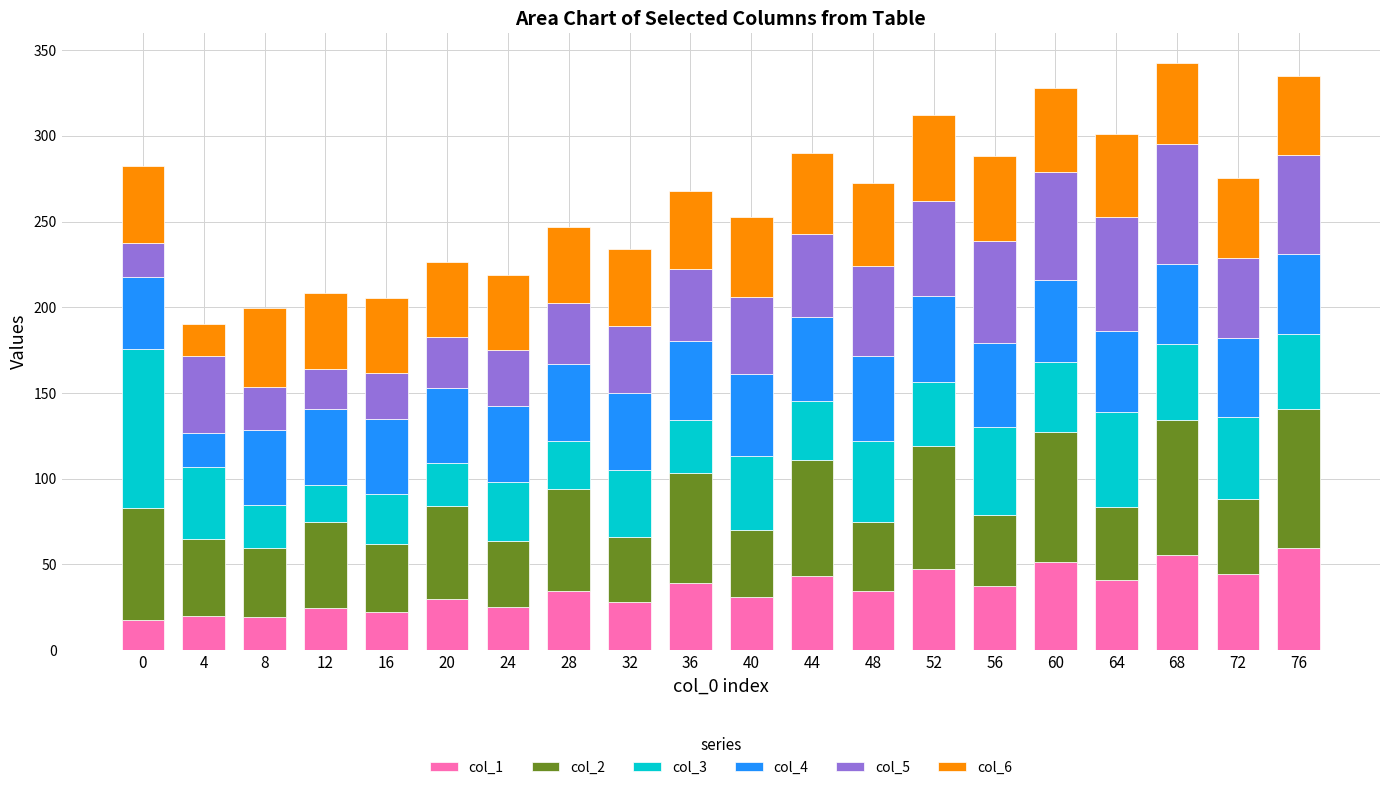

What is the total value across all series at 44?

290.3